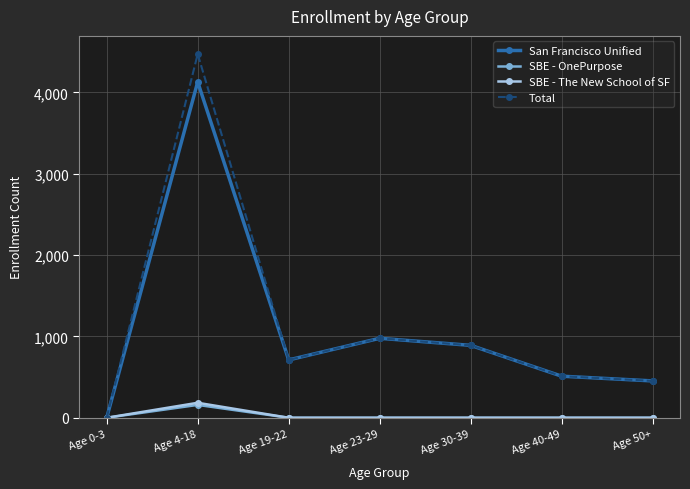

Which series has the largest range (max minus min)?

Total